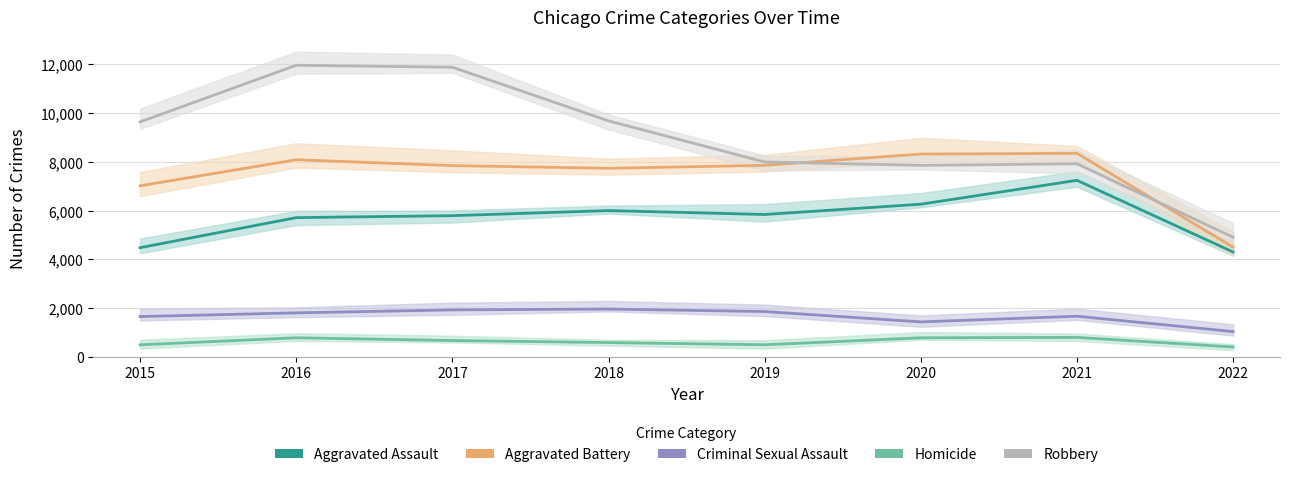

What is the total value across all series at 2017?

28119